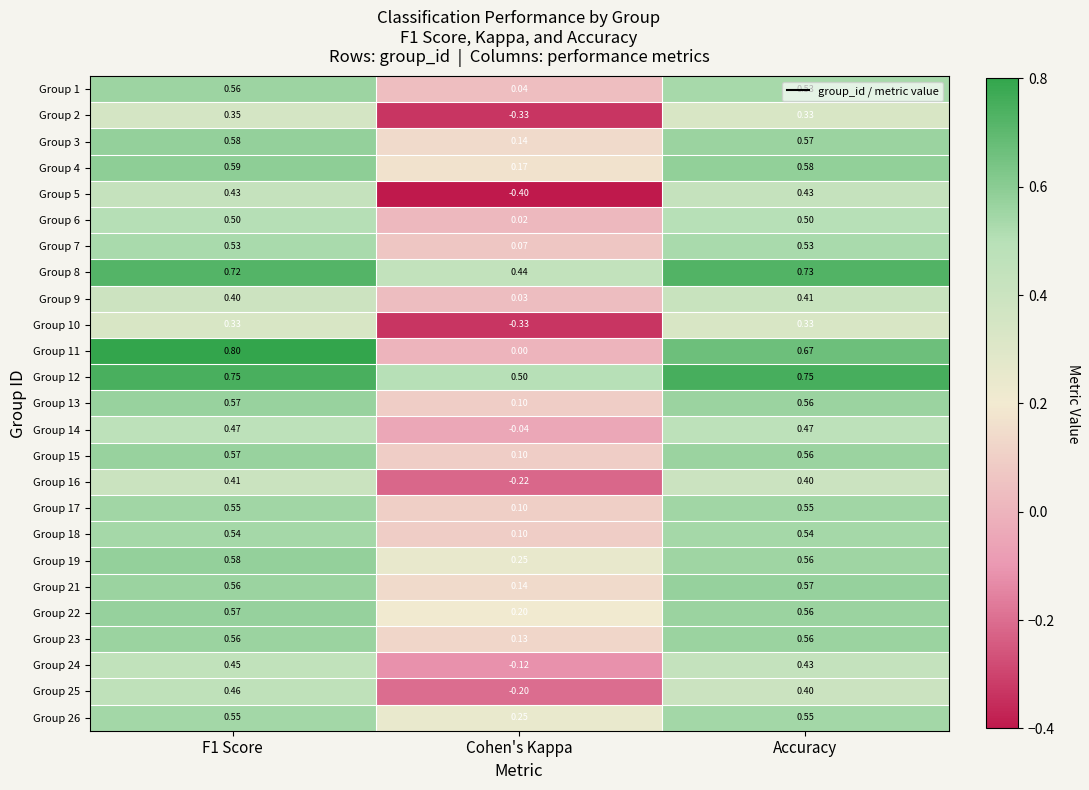

At which category is the sum across all series the highest?

F1 Score